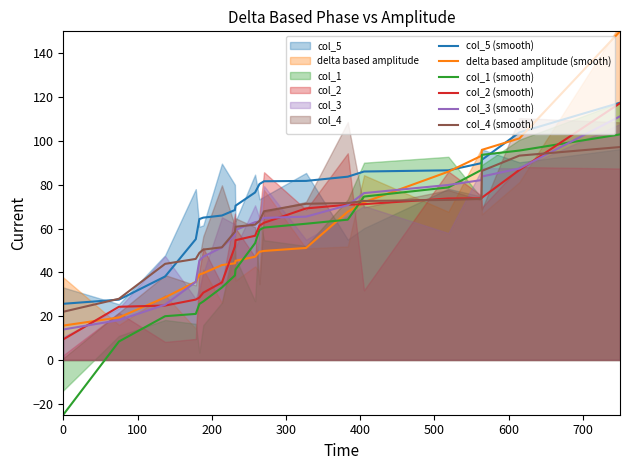

What is the minimum value for col_5 (smooth)?

25.6